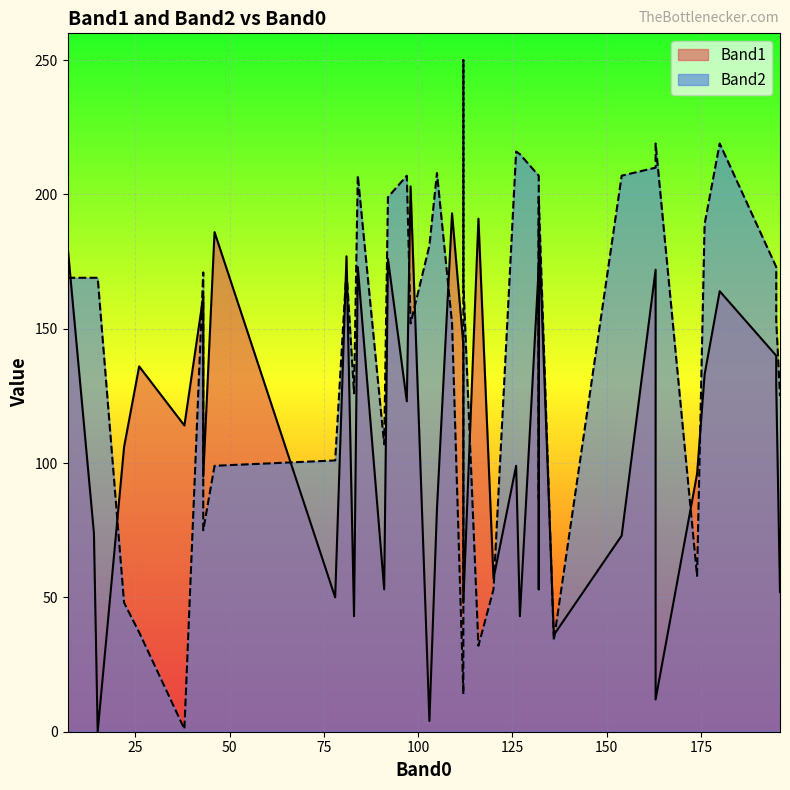

Does the chart display data point markers on the line(s)?

No